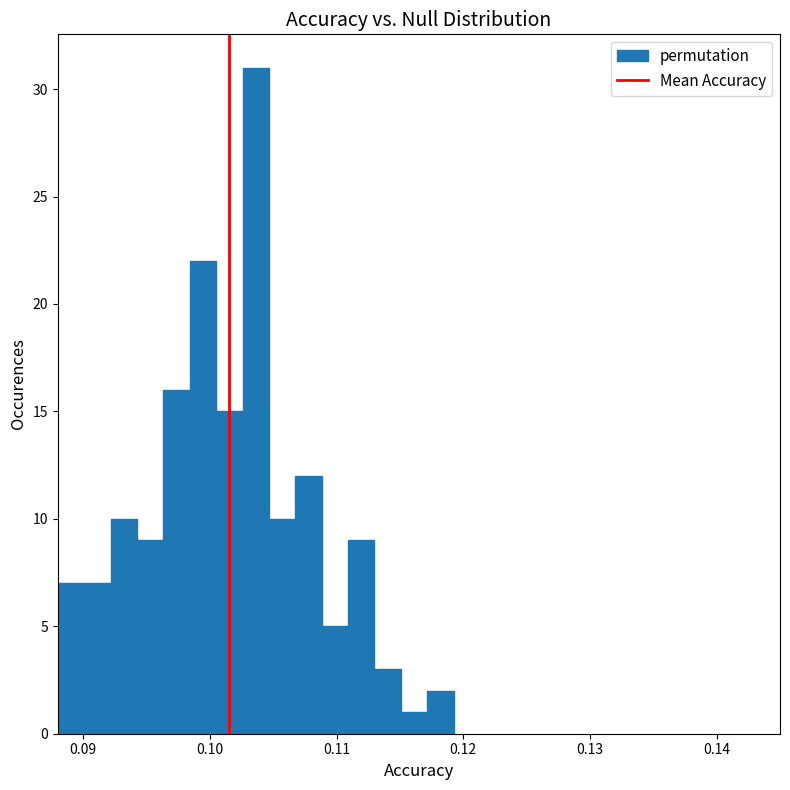

Read against the x-axis, roughly where is the centre of the tallest bar?

0.104